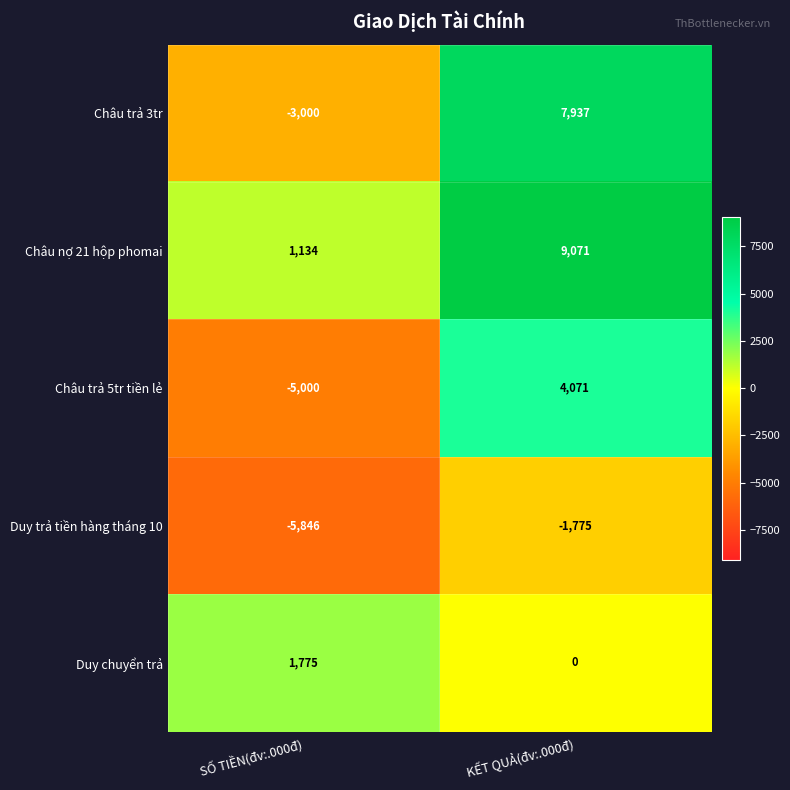

Reading left to right, list all the values displayed in this chart.

Châu trả 3tr: SỐ TIỀN(đv:.000đ)=-3000	KẾT QUẢ(đv:.000đ)=7937
Châu nợ 21 hộp phomai: SỐ TIỀN(đv:.000đ)=1134	KẾT QUẢ(đv:.000đ)=9071
Châu trả 5tr tiền lẻ: SỐ TIỀN(đv:.000đ)=-5000	KẾT QUẢ(đv:.000đ)=4071
Duy trả tiền hàng tháng 10: SỐ TIỀN(đv:.000đ)=-5846	KẾT QUẢ(đv:.000đ)=-1775
Duy chuyển trả: SỐ TIỀN(đv:.000đ)=1775	KẾT QUẢ(đv:.000đ)=0